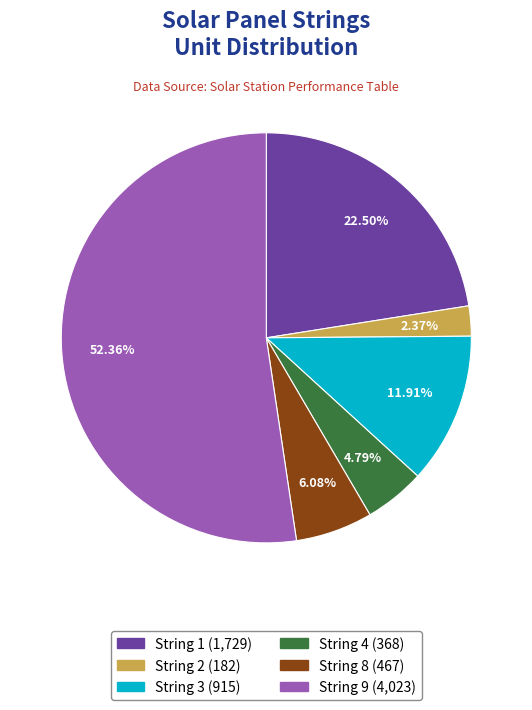

Is there a majority slice in this chart?

Yes